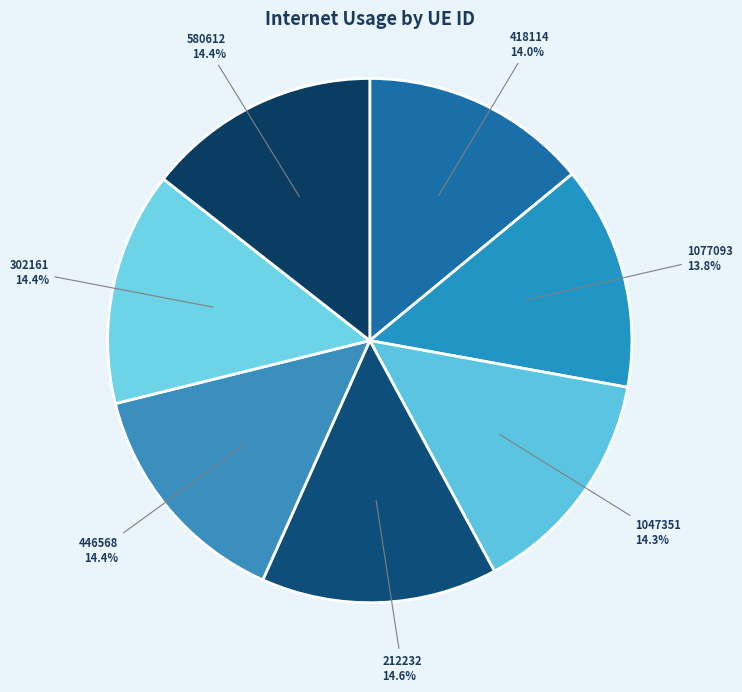

Is 1047351 the majority of the pie?

No